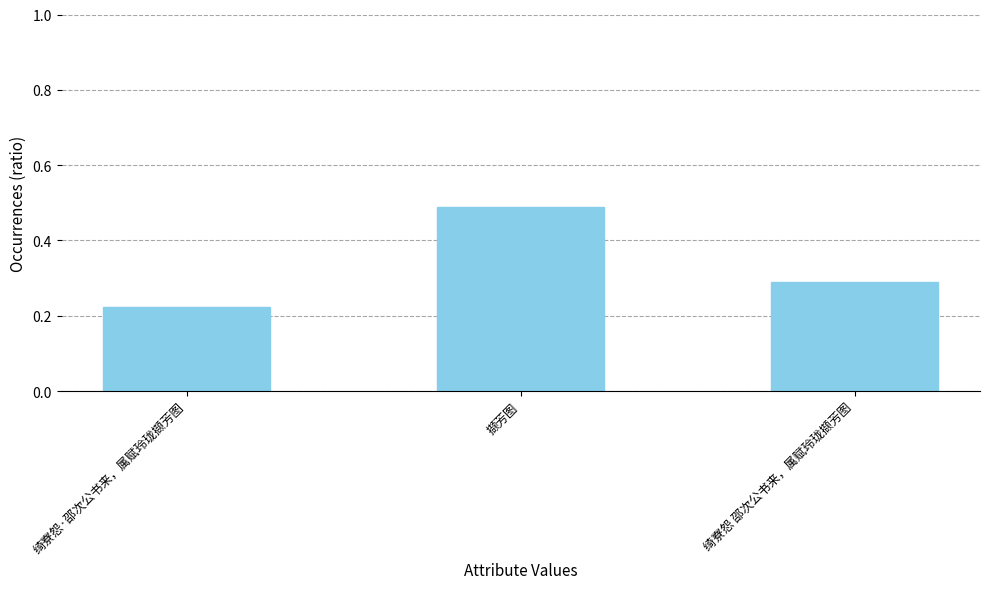

Between 绮寮怨·邵次公书来，属赋玲珑撷芳图 and 撷芳图, which is larger?

撷芳图